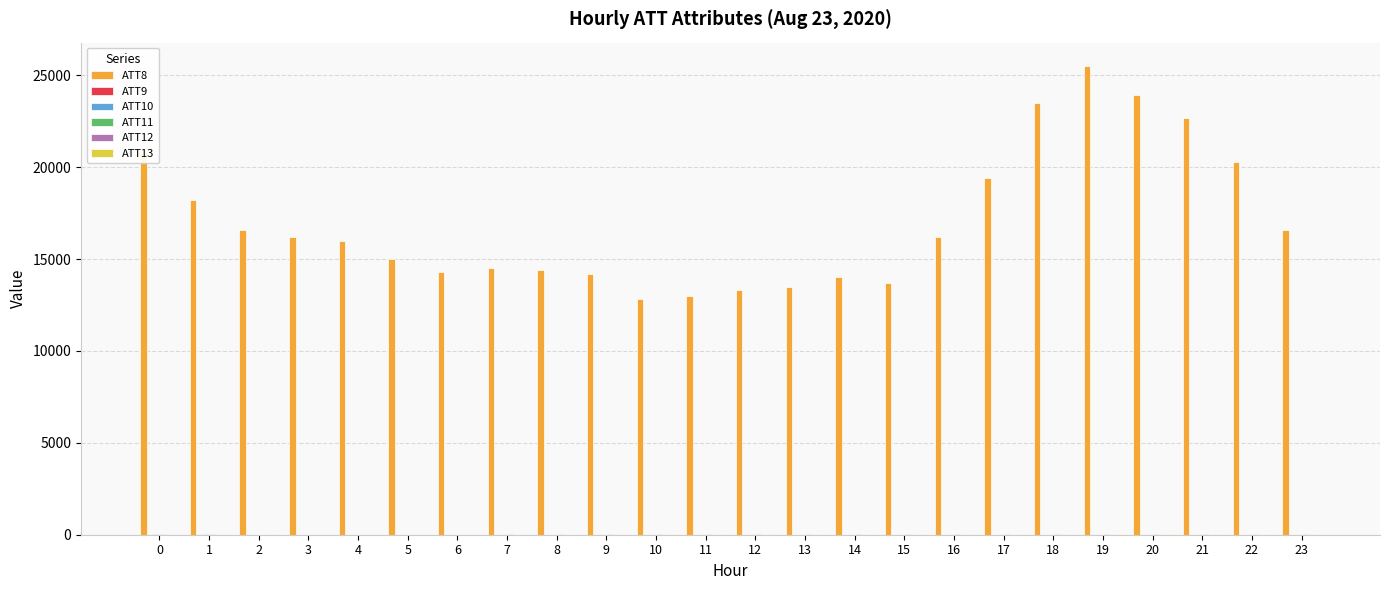

Which series has the largest total across all categories?

ATT8